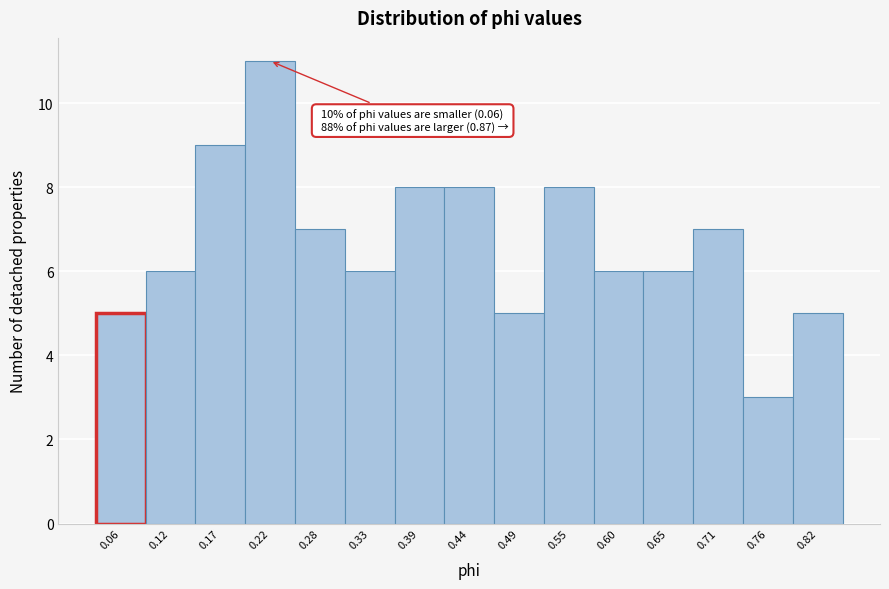

Reading left to right, extract all data points from this chart.

5	6	9	11	7	6	8	8	5	8	6	6	7	3	5